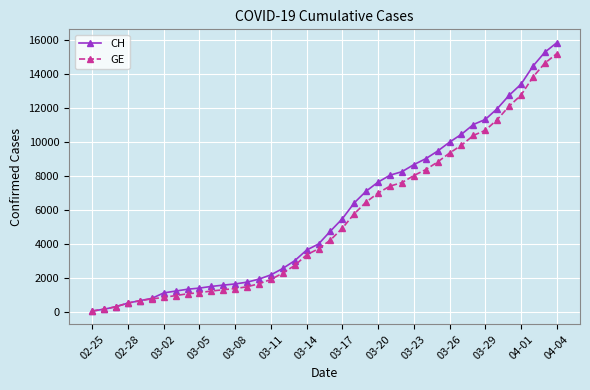

Which series has the widest spread of values?

CH